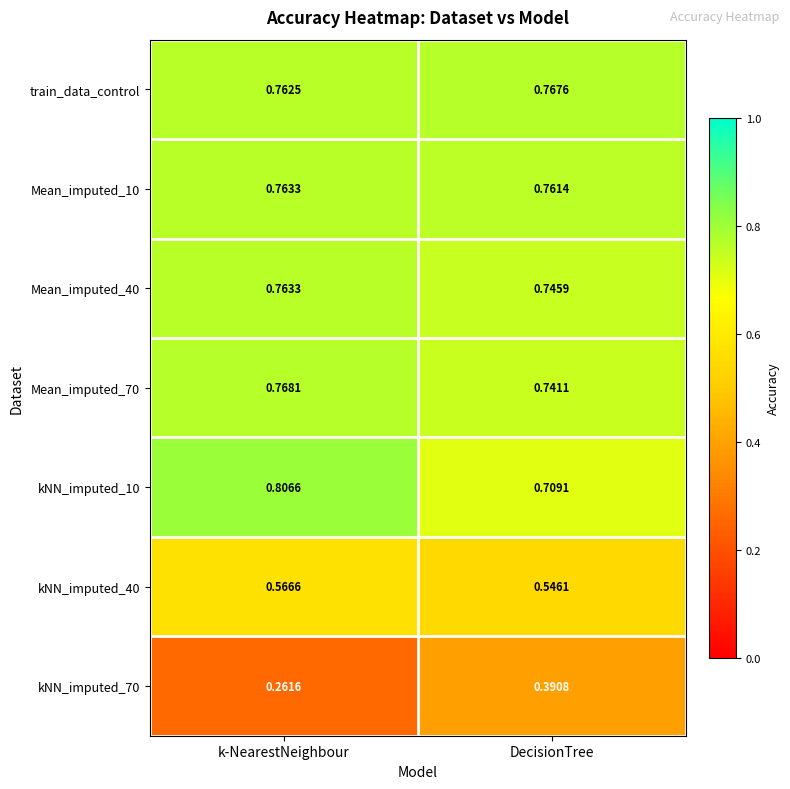

Which category has the lowest value across all series?

k-NearestNeighbour